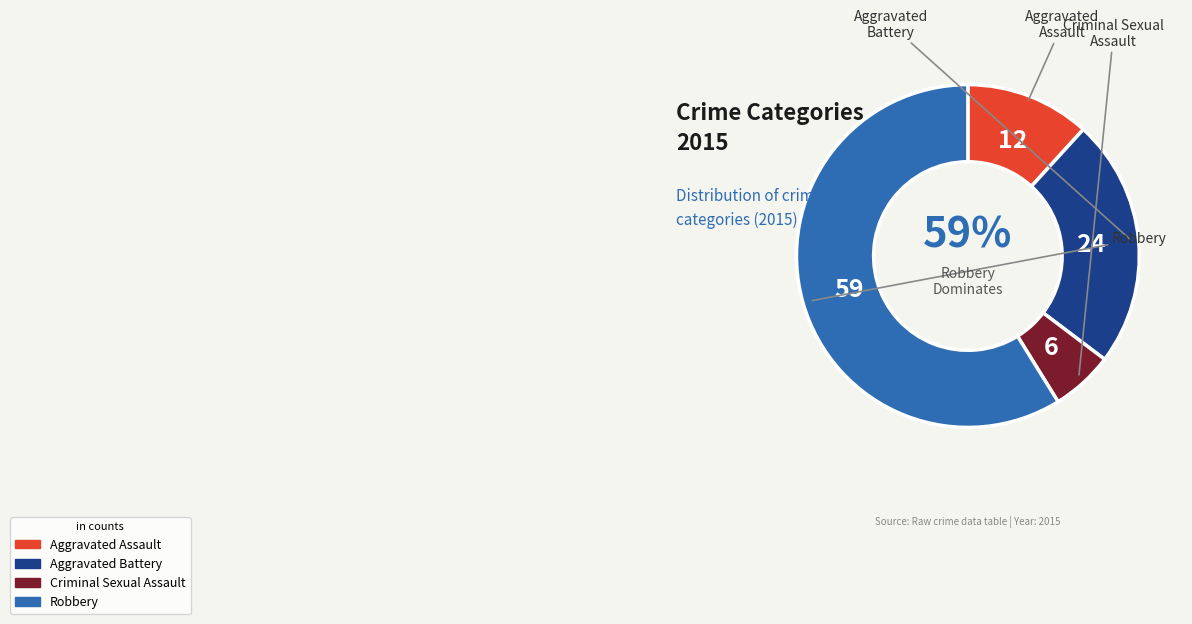

True or false: Aggravated Assault accounts for 1% of the total.

False